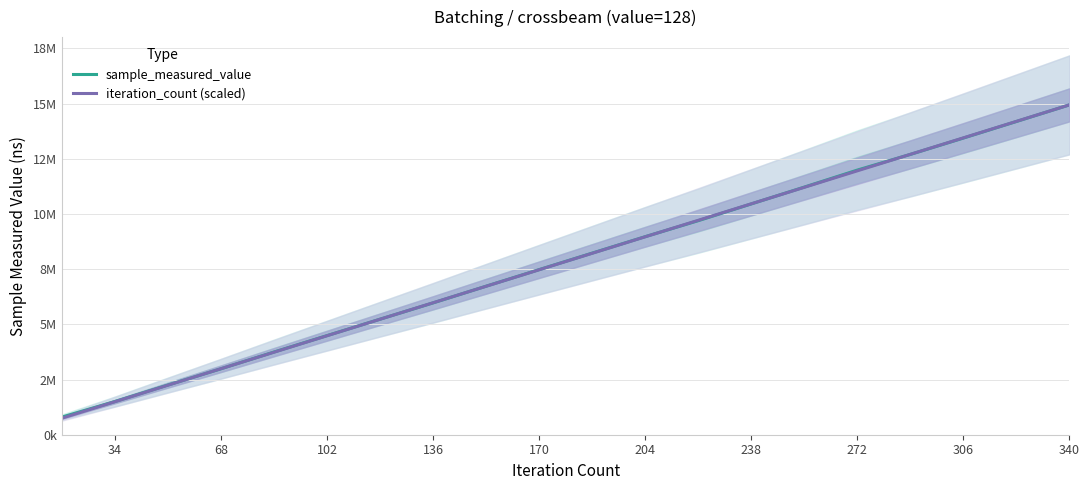

How many intersections are there between sample_measured_value and iteration_count (scaled)?

7